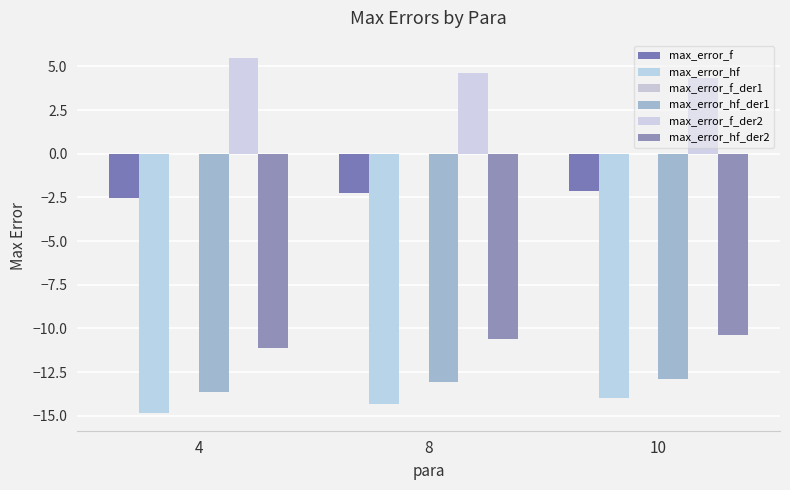

What is the minimum value shown in the chart?

-14.8